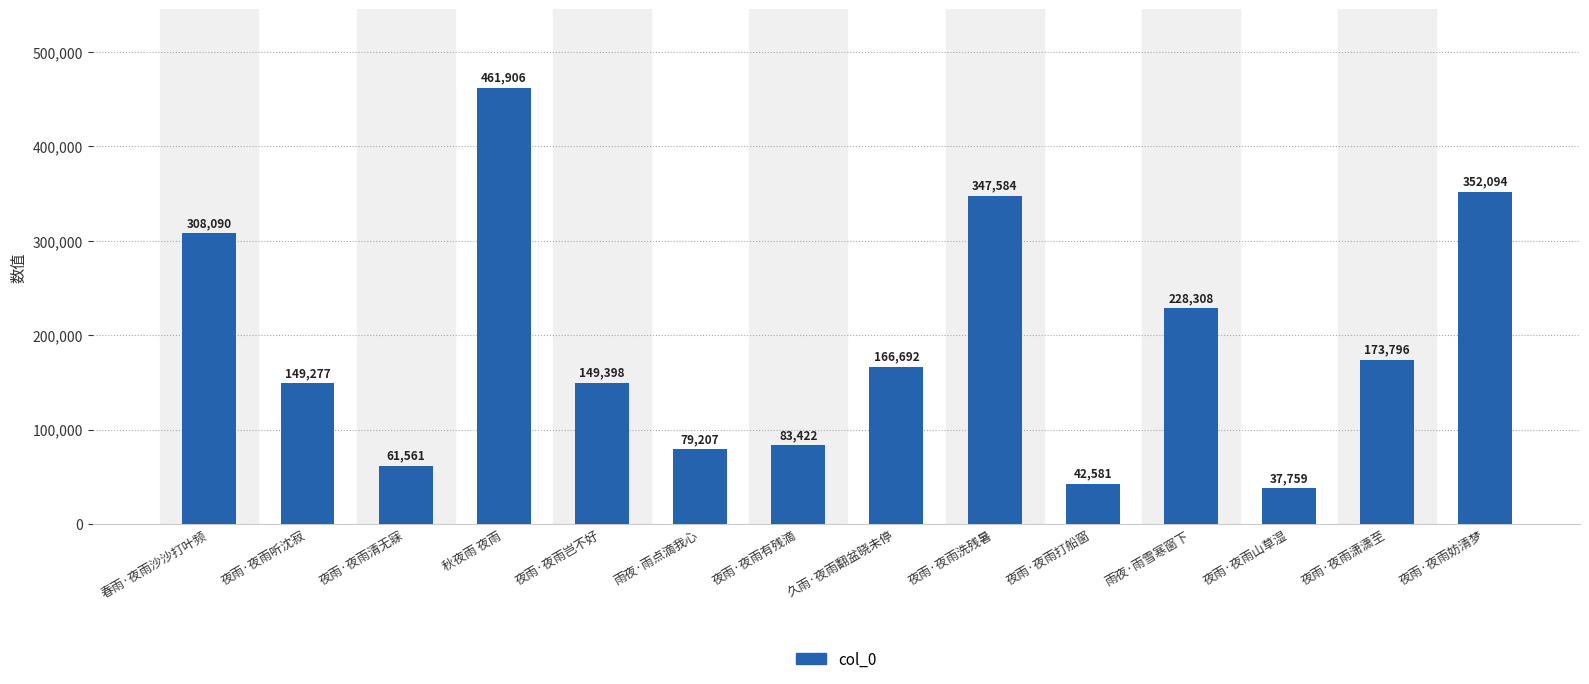

The value at 夜雨·夜雨潇潇至 is 86899. True or false?

False